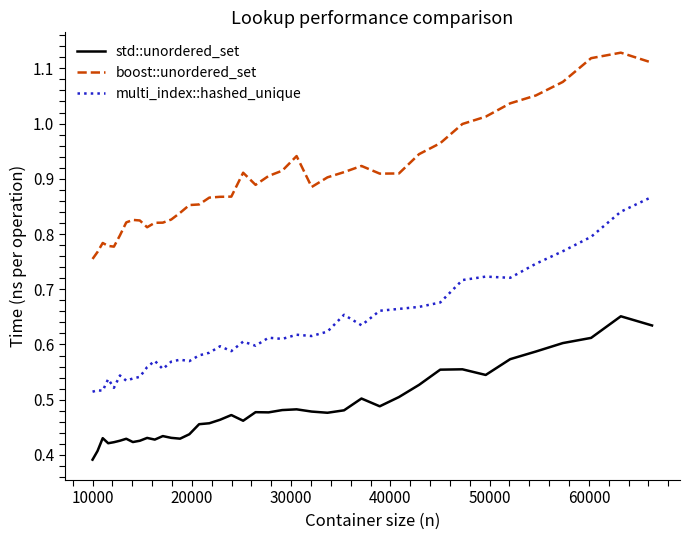

Which series has the largest total across all categories?

boost::unordered_set